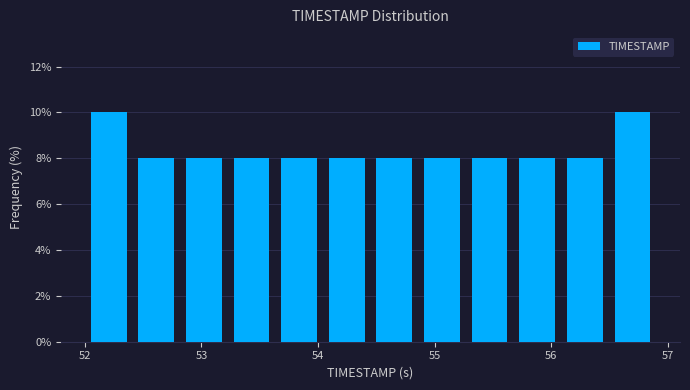

Reading left to right, transcribe this chart: for each bar, give the range it covers on the x-axis and its height. Neither the bar edges nor the heights are printed on the chart, so give them approximately, as read against the axes.

52.0 to 52.4: 10
52.4 to 52.8: 8
52.8 to 53.2: 8
53.2 to 53.6: 8
53.6 to 54.0: 8
54.0 to 54.5: 8
54.5 to 54.9: 8
54.9 to 55.3: 8
55.3 to 55.7: 8
55.7 to 56.1: 8
56.1 to 56.5: 8
56.5 to 56.9: 10